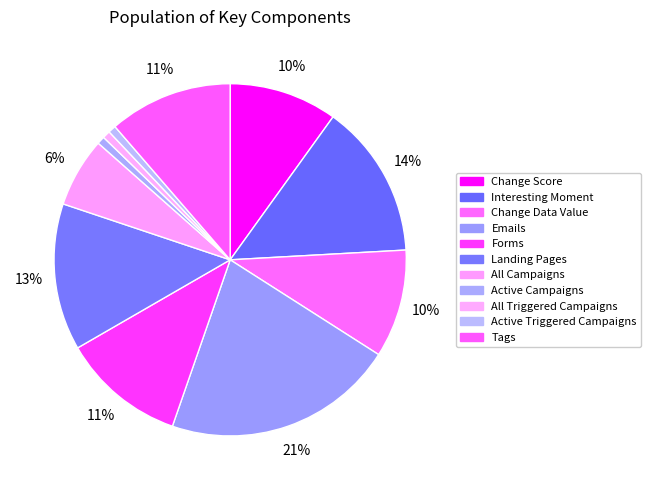

What is the change in value from Emails to Active Triggered Campaigns?

-29